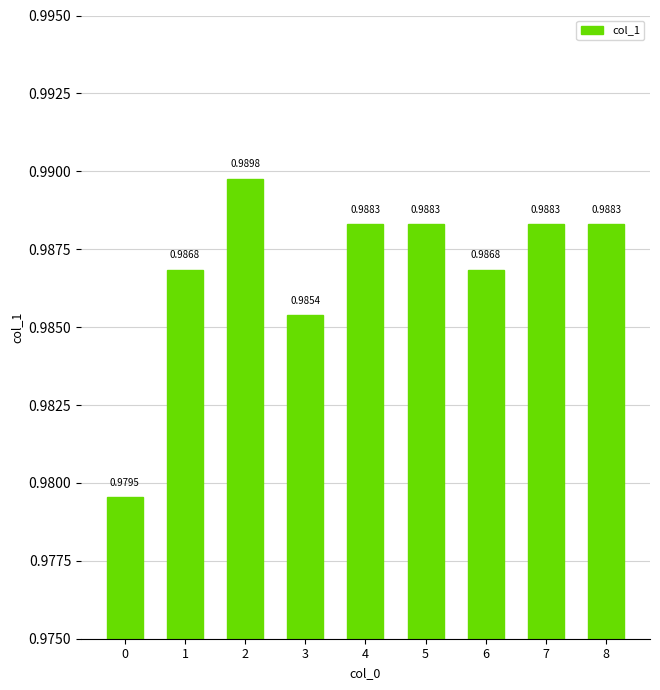

Between 3 and 4, which is larger?

4